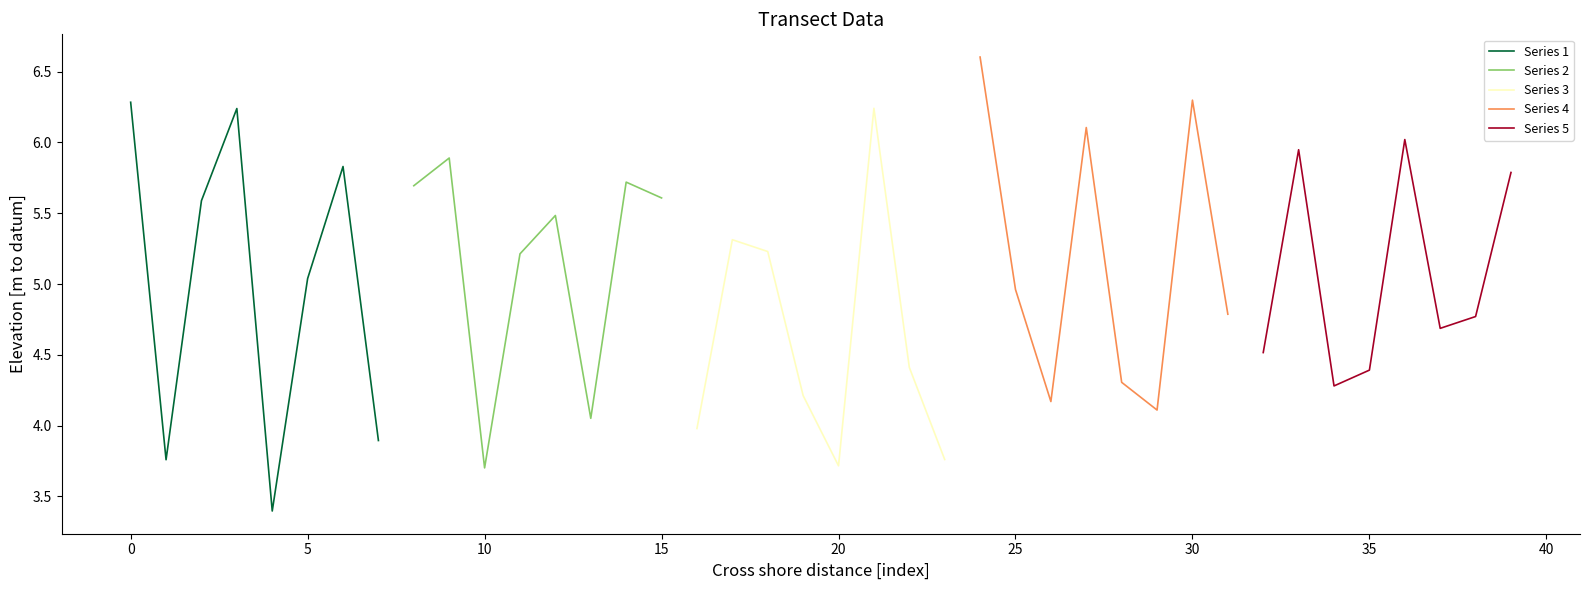

What is the smallest value displayed?

3.4